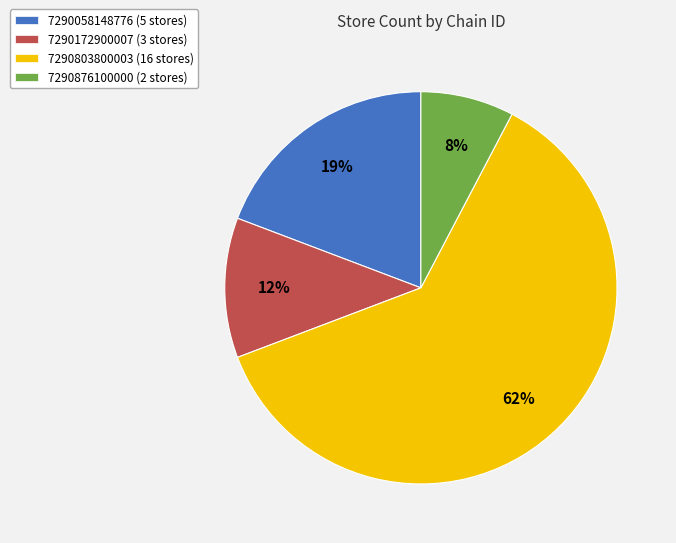

To the nearest percent, what is the average slice percentage?

25%